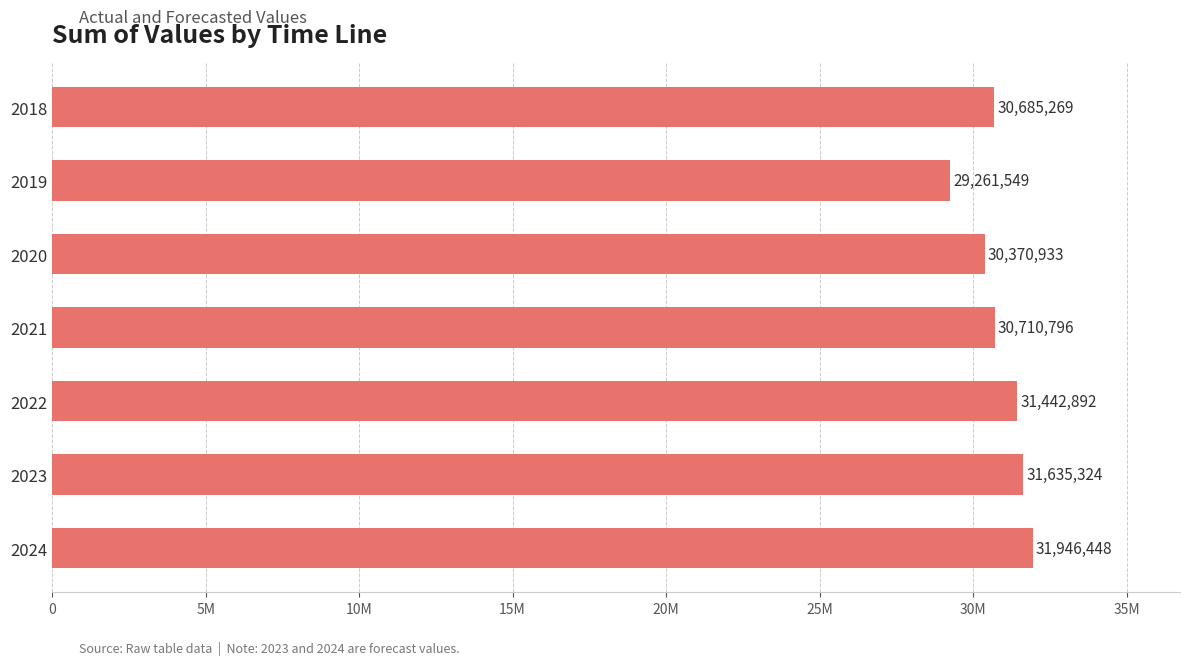

Are the bars horizontal?

Yes